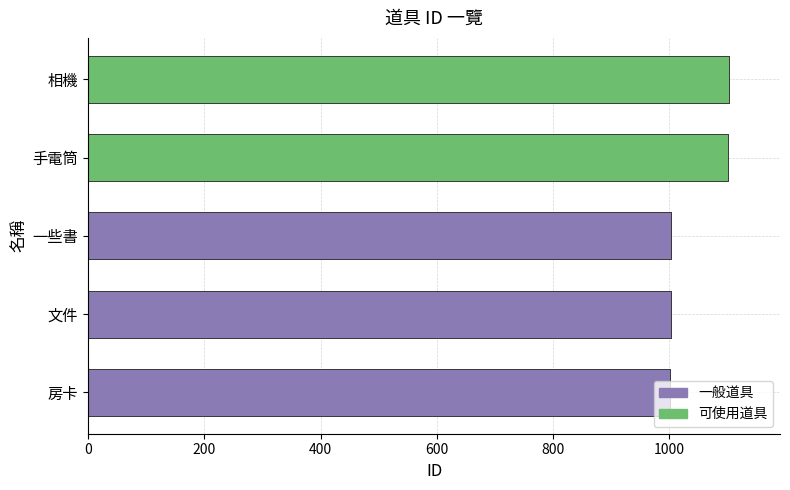

Count the number of values greater than 1003.

2